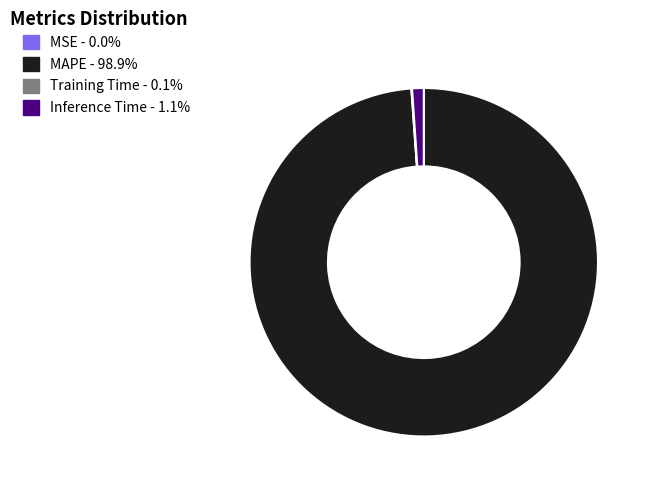

Which slice is the largest?

MAPE